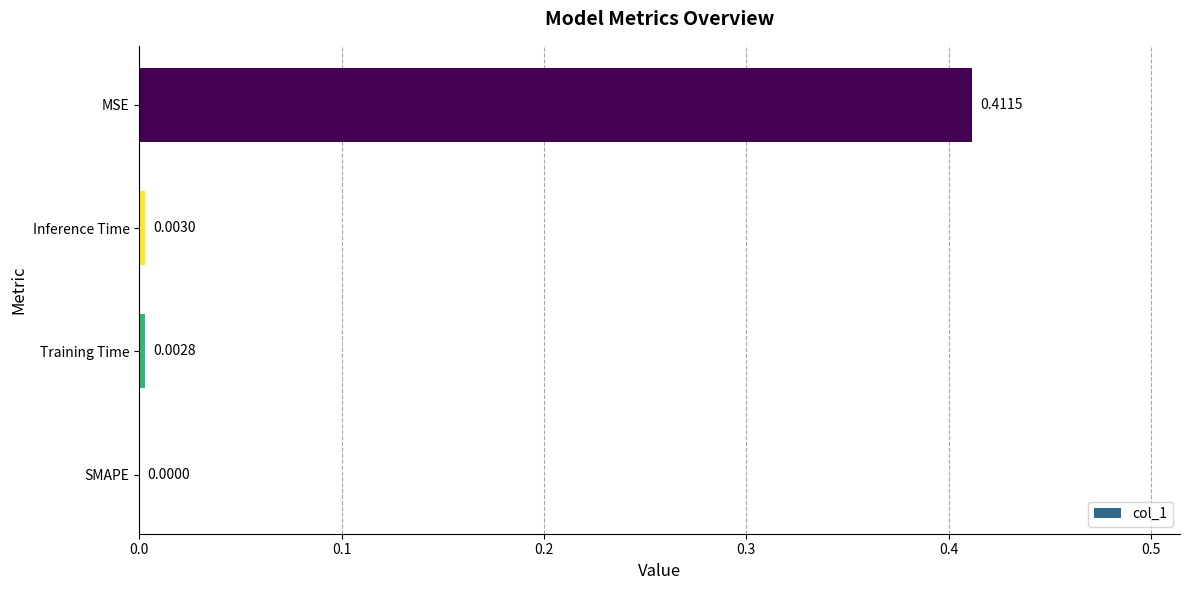

At which label is the value closest to 0?

SMAPE